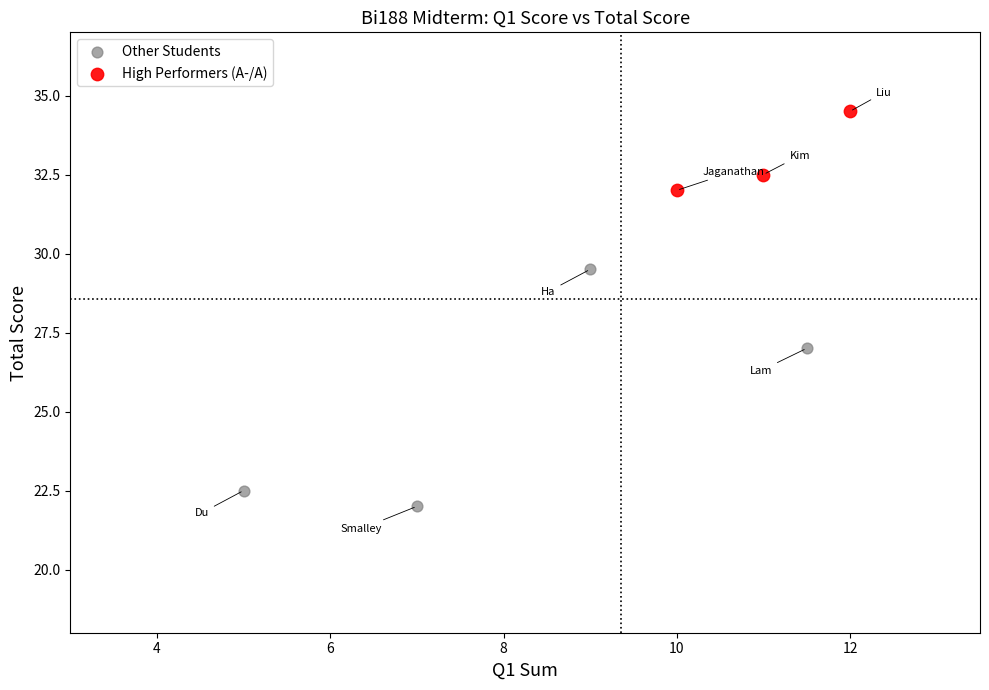

Which series contains the highest Y value?

High Performers (A-/A)